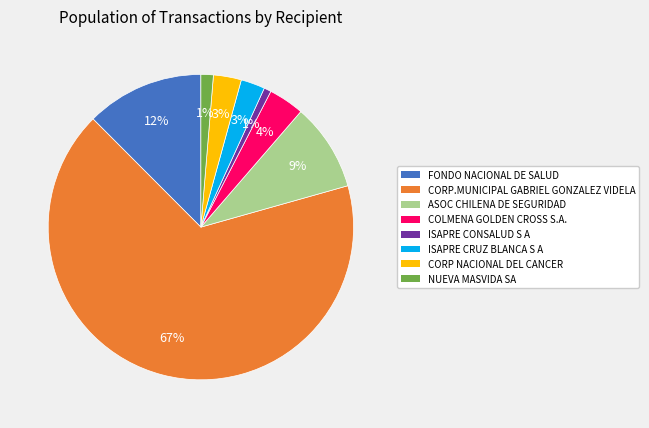

Count the number of slices in the pie.

8